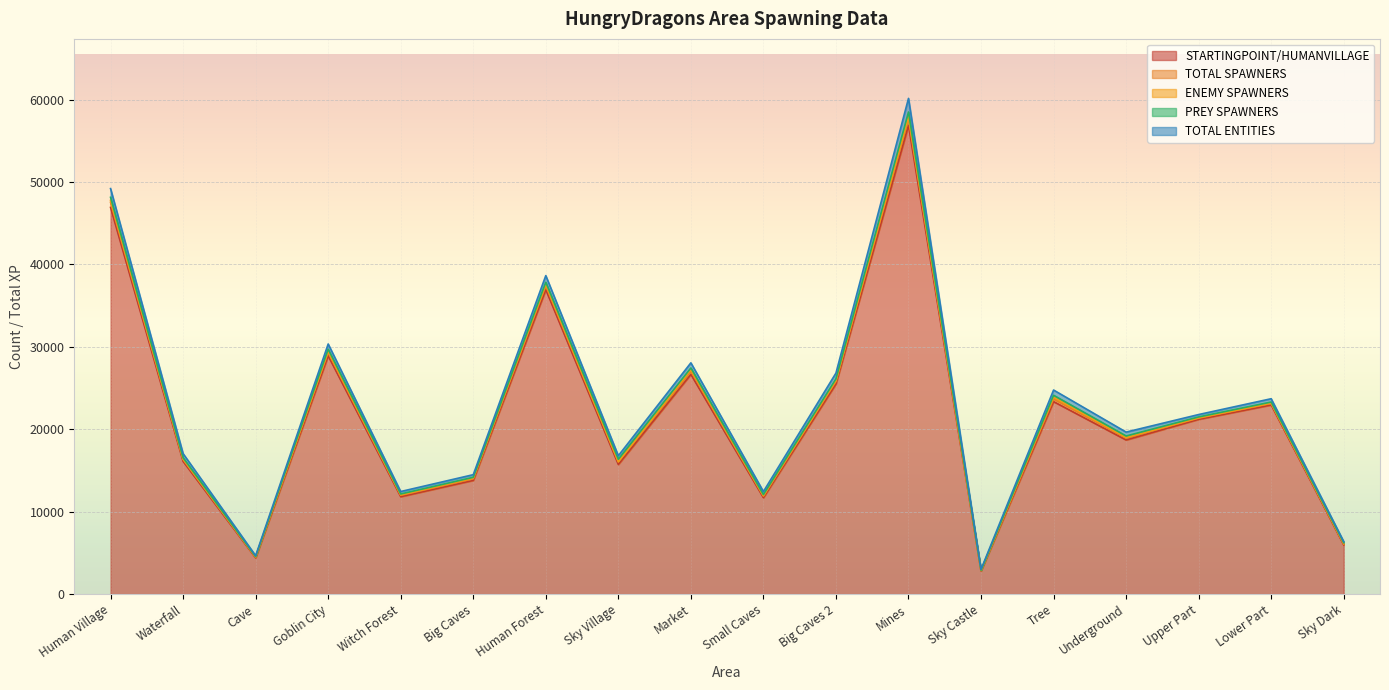

What is the smallest value displayed?

2.0